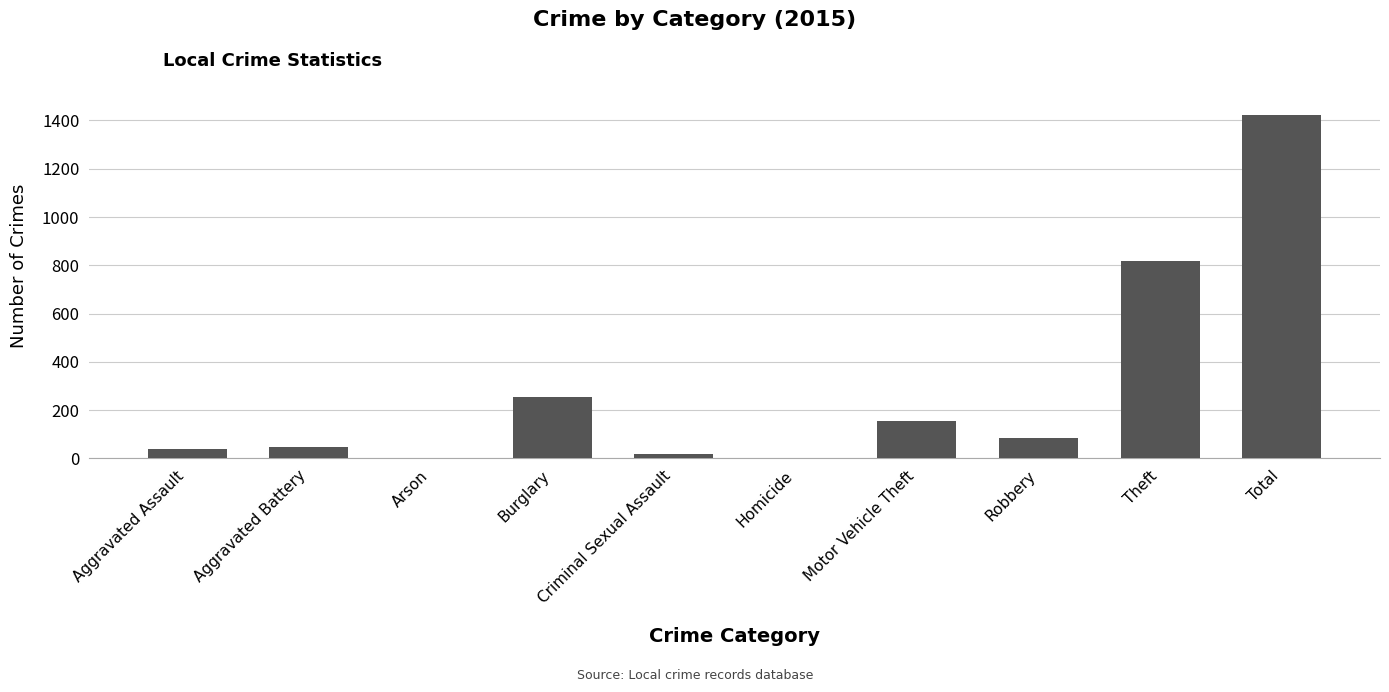

Which label corresponds to the largest value in the chart?

Total